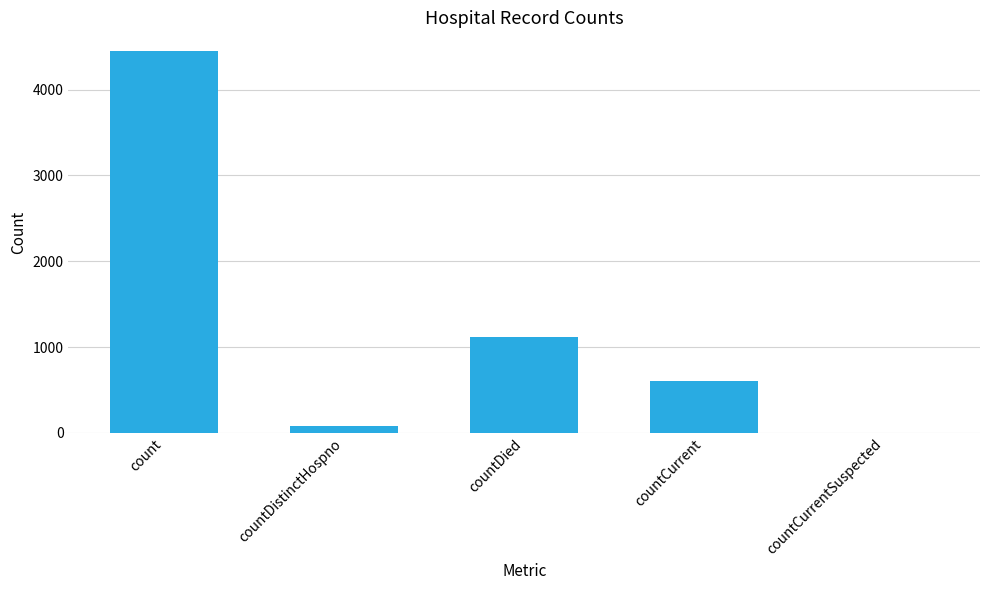

Where is the data nearest to the value 2222?

countDied